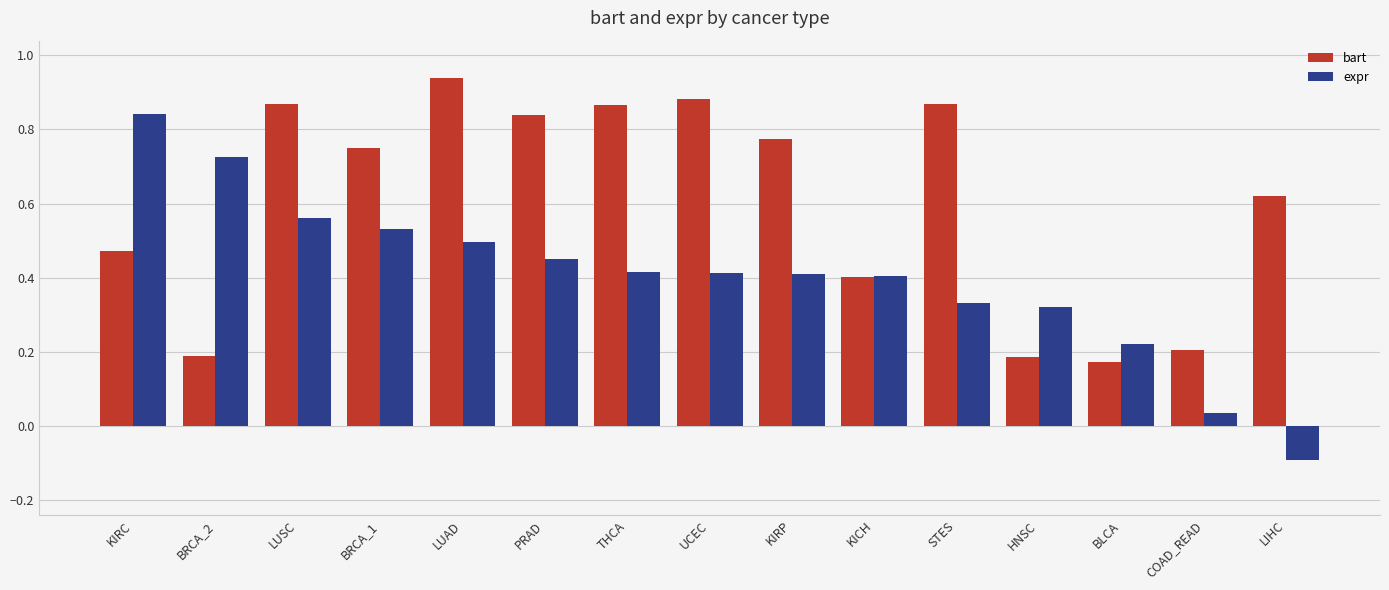

What are all the series names shown in the legend?

bart, expr